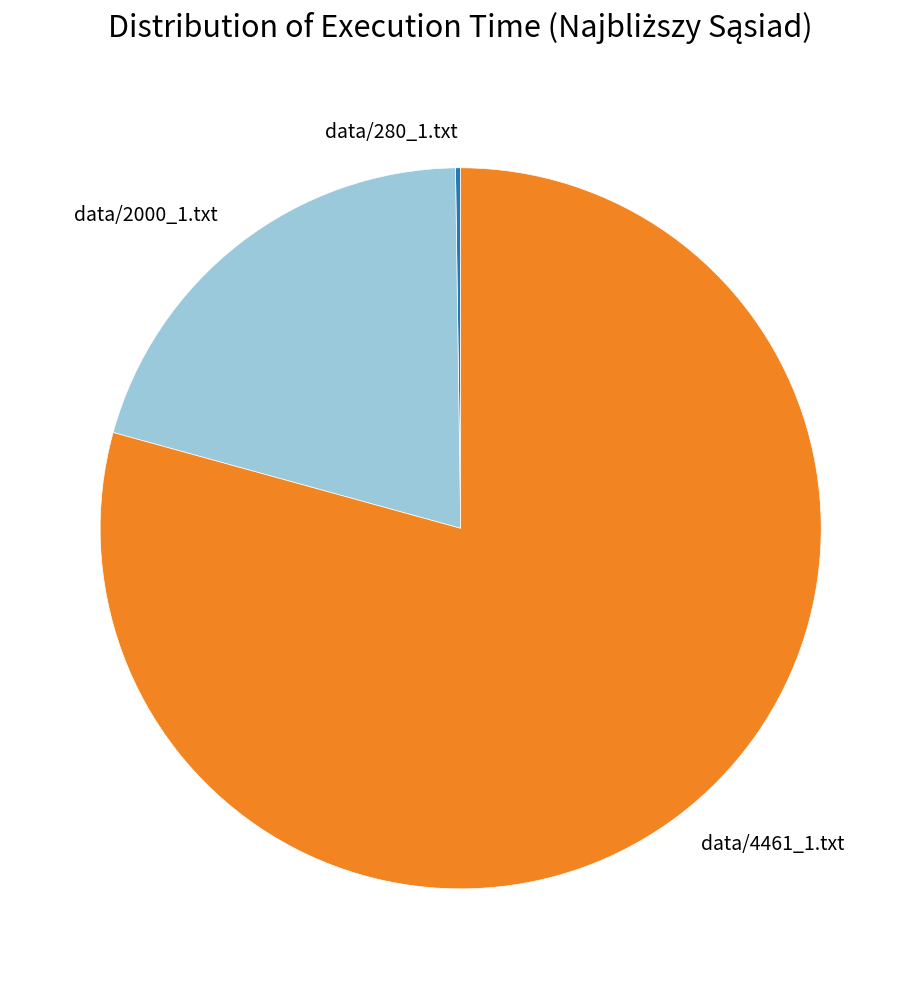

Which slice is the largest?

data/4461_1.txt